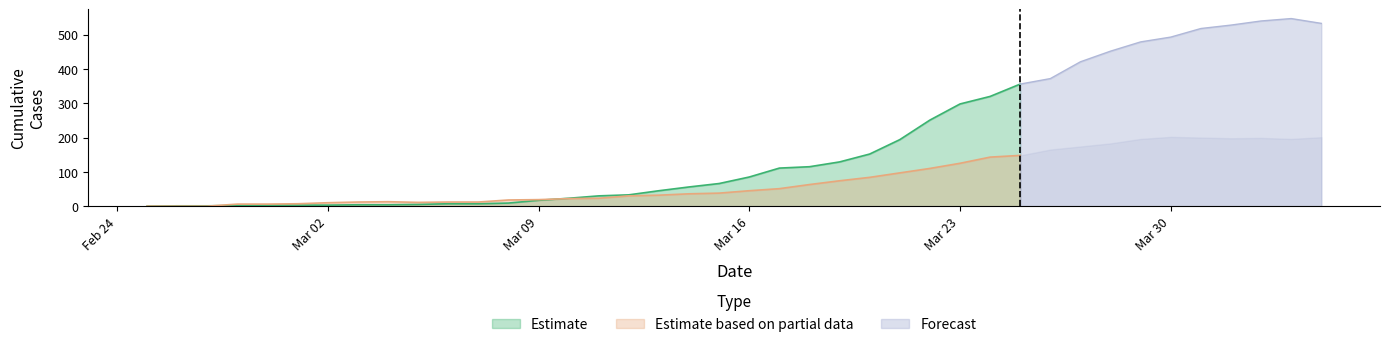

What is the maximum value for Estimate?

356